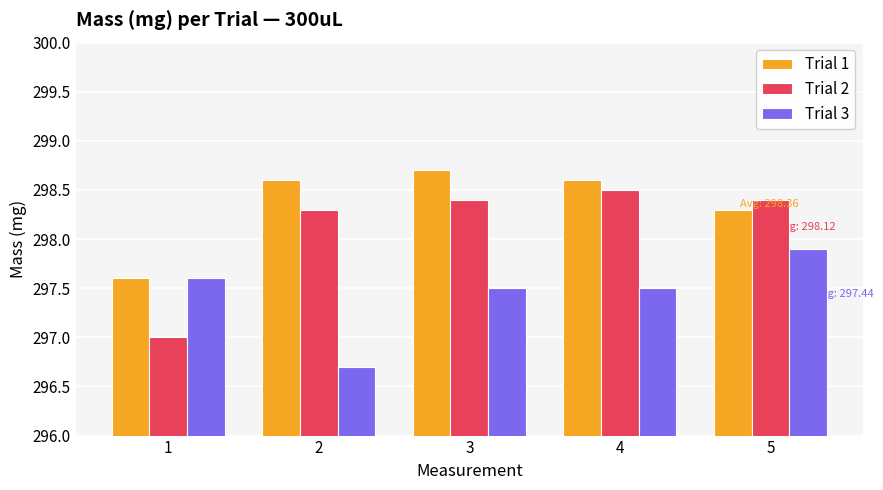

Does the chart contain any negative values?

No